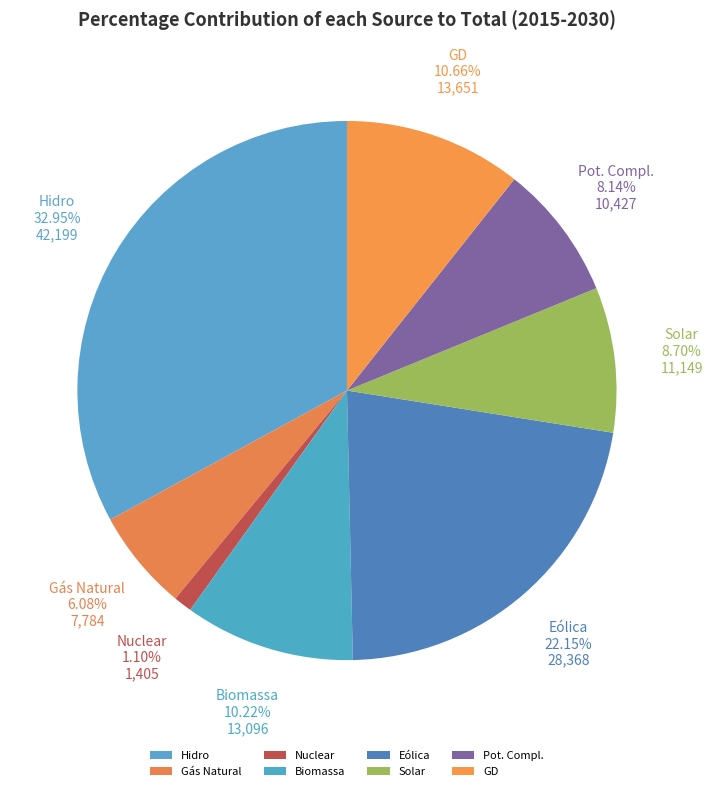

The GD slice represents 20% of the pie. True or false?

False